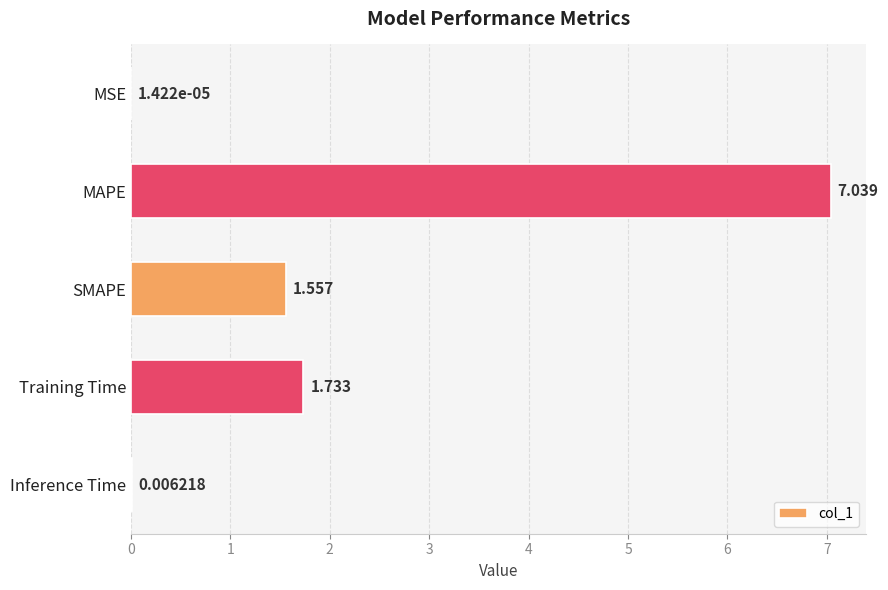

At which label is the value closest to 3?

Training Time